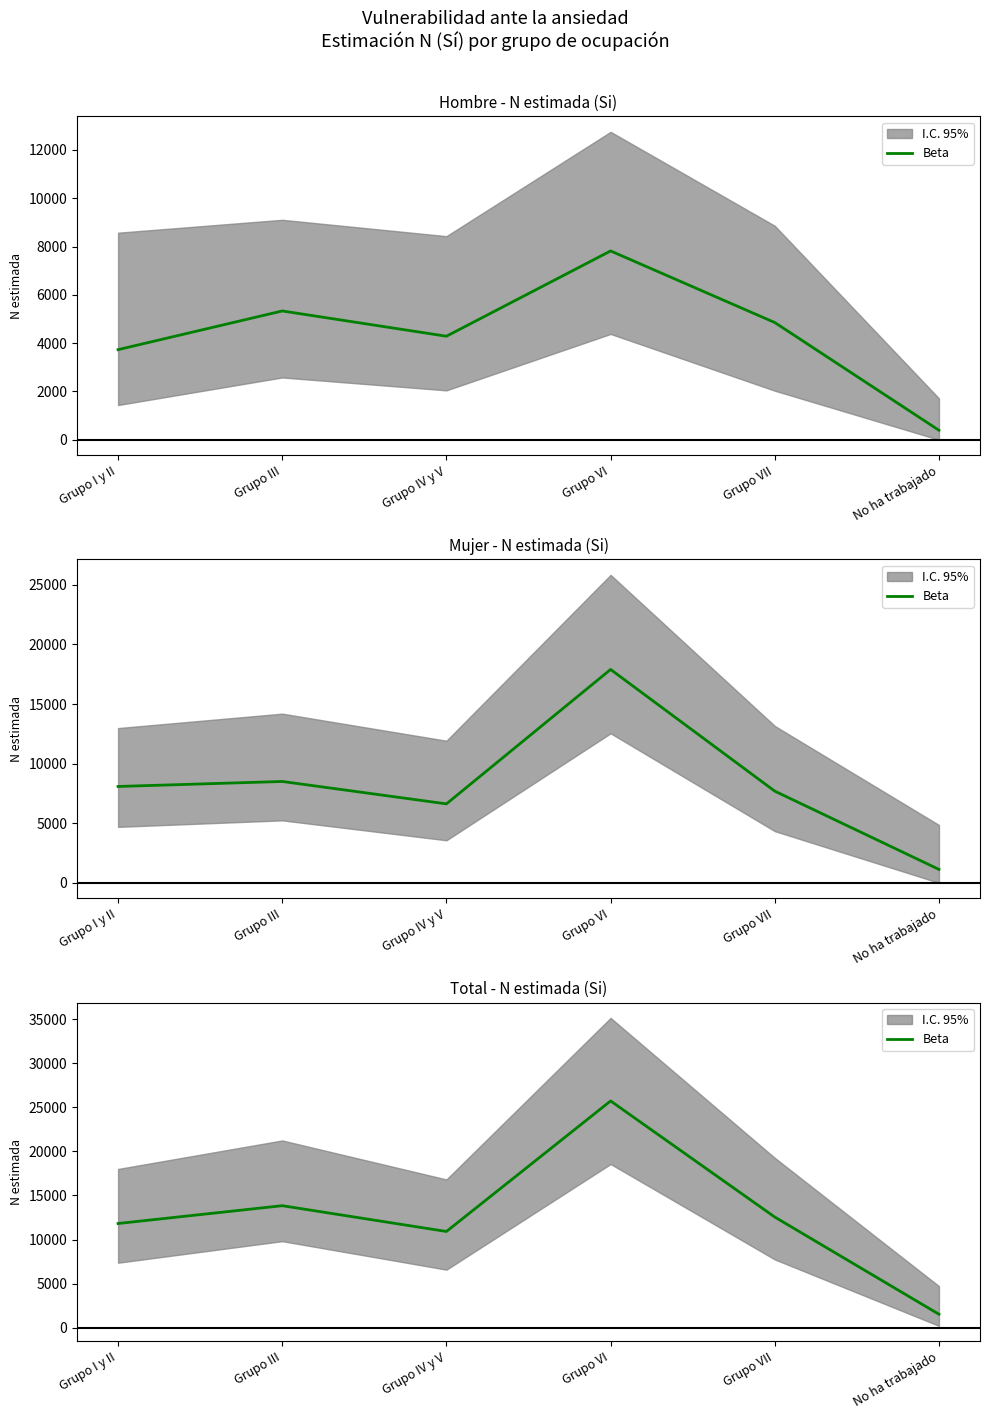

The chart shows a value of 16736 at Grupo IV y V. True or false?

False